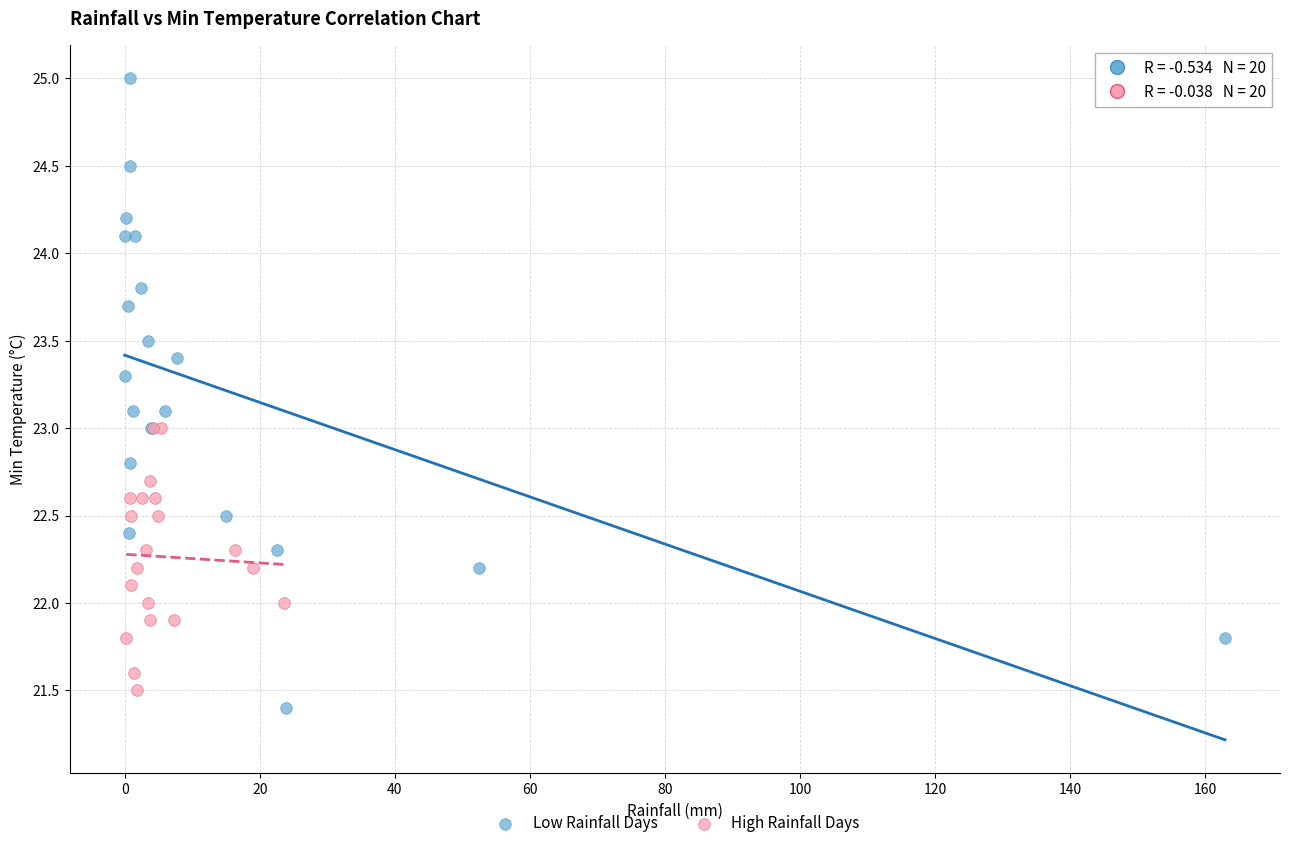

Which series reaches the maximum Y coordinate?

Low Rainfall Days